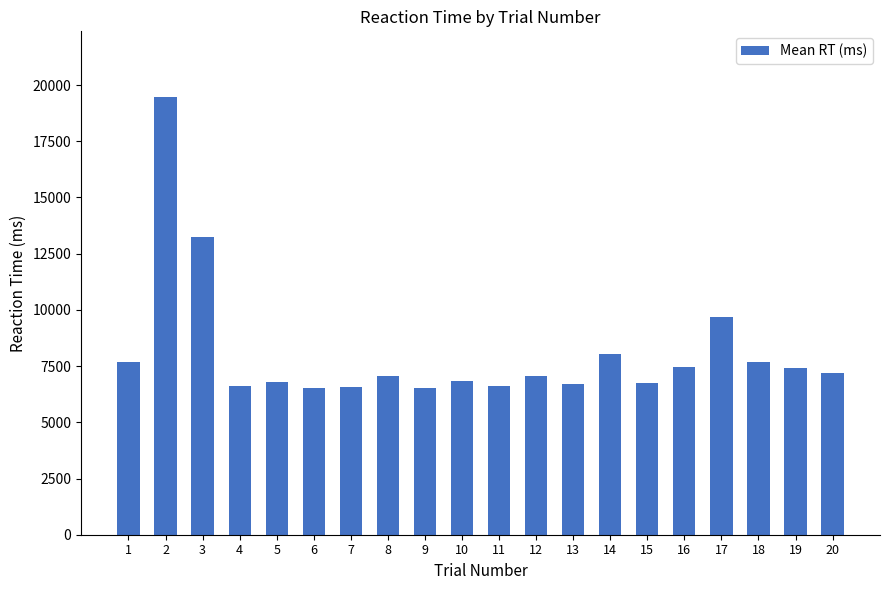

What is the ratio of the value at 17 to the value at 15?

1.4